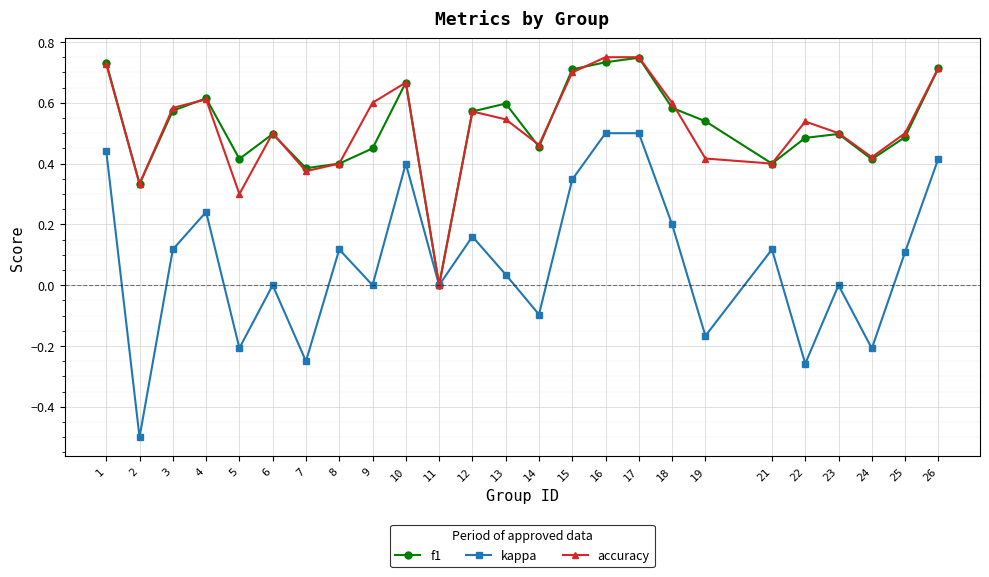

Where is the first local minimum for f1?

2